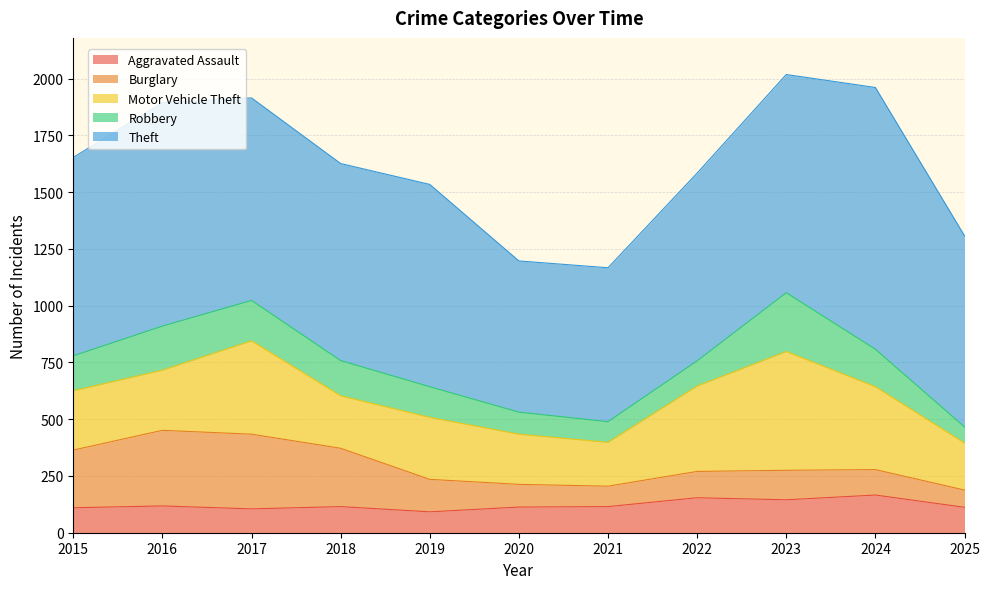

At which label does Aggravated Assault first exceed 115?

2016